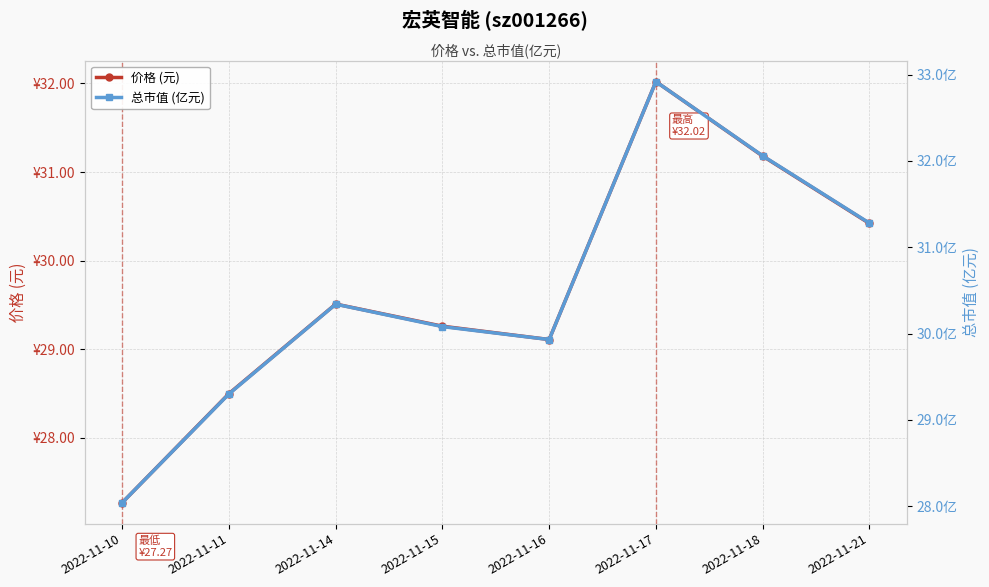

What is the difference between the highest and lowest values at 2022-11-16?

0.8